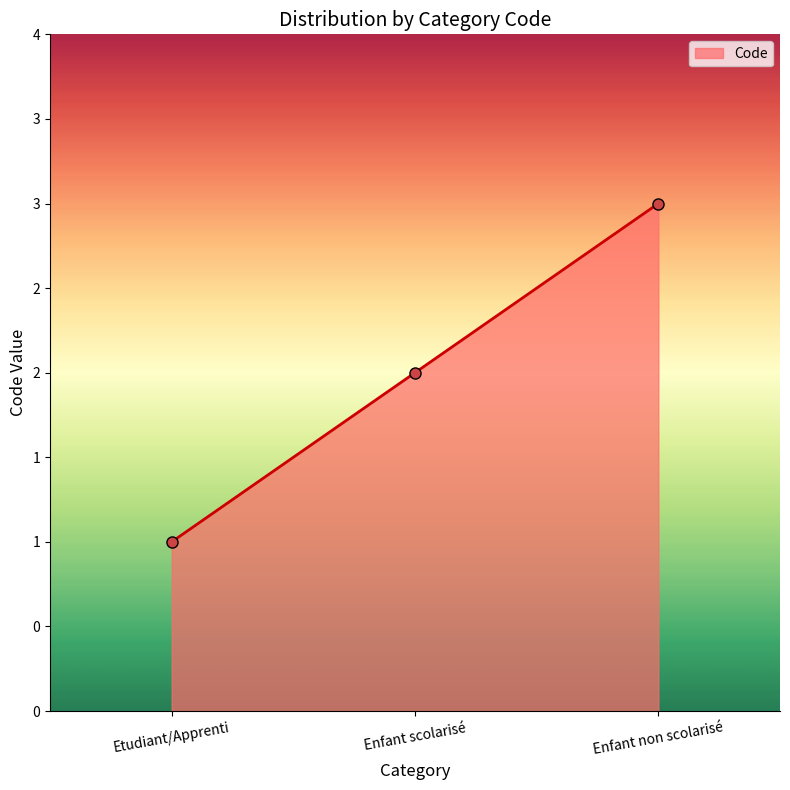

Does the chart have visible grid lines?

No